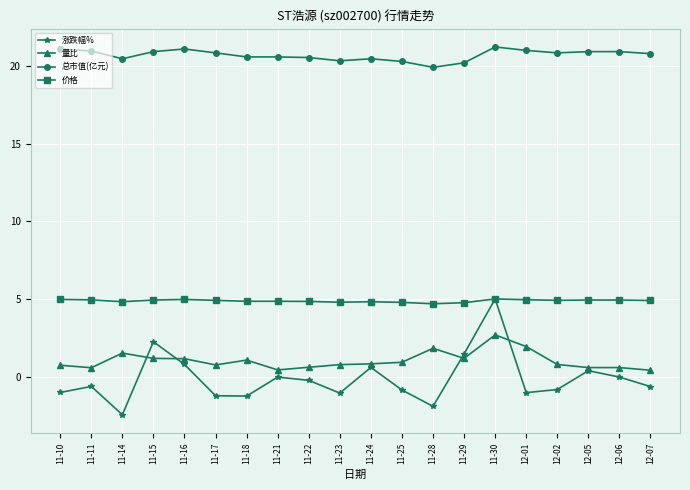

Rank the series at 11-25 from highest to lowest value.

总市值(亿元), 价格, 量比, 涨跌幅%